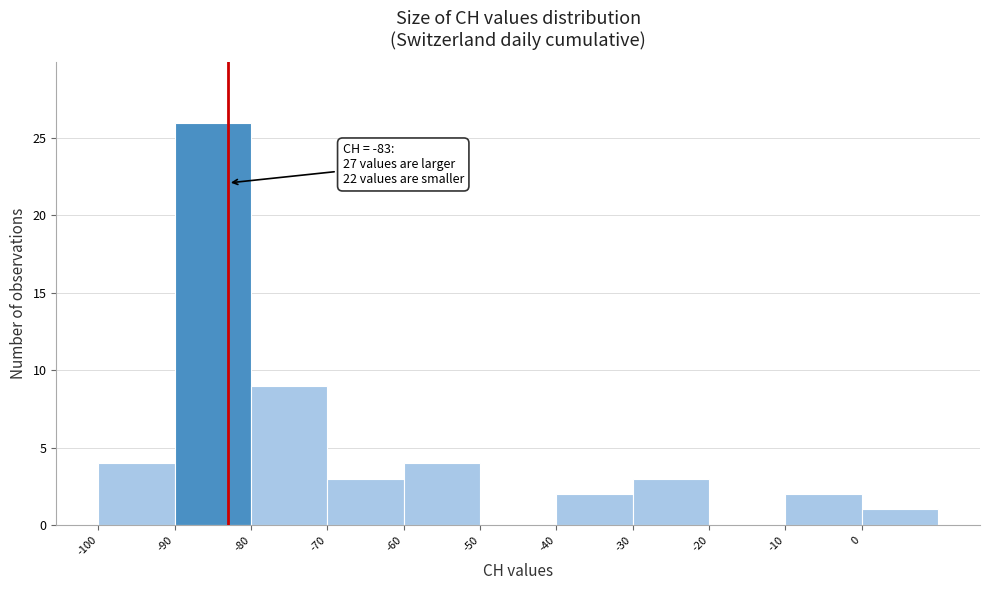

Over which range of the x-axis is the bar tallest?

-90 to -80